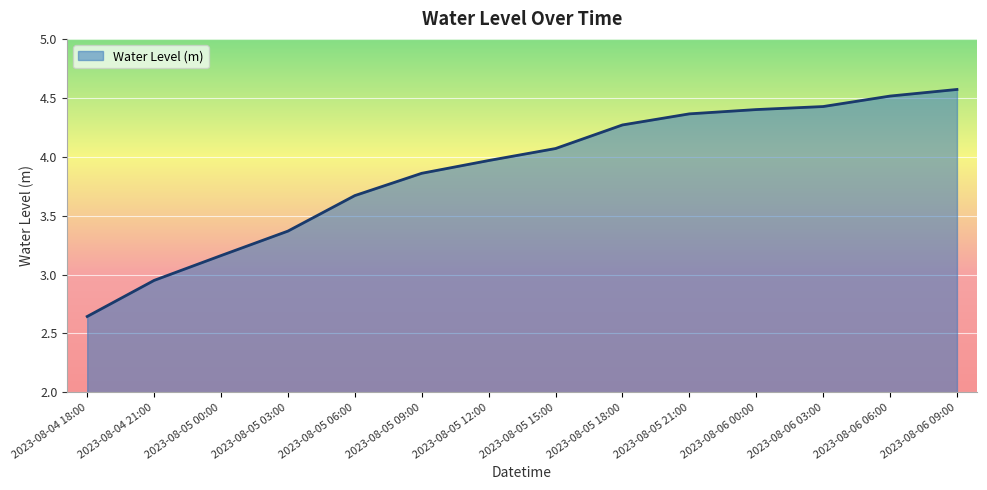

What position from the right is 2023-08-05 12:00?

8